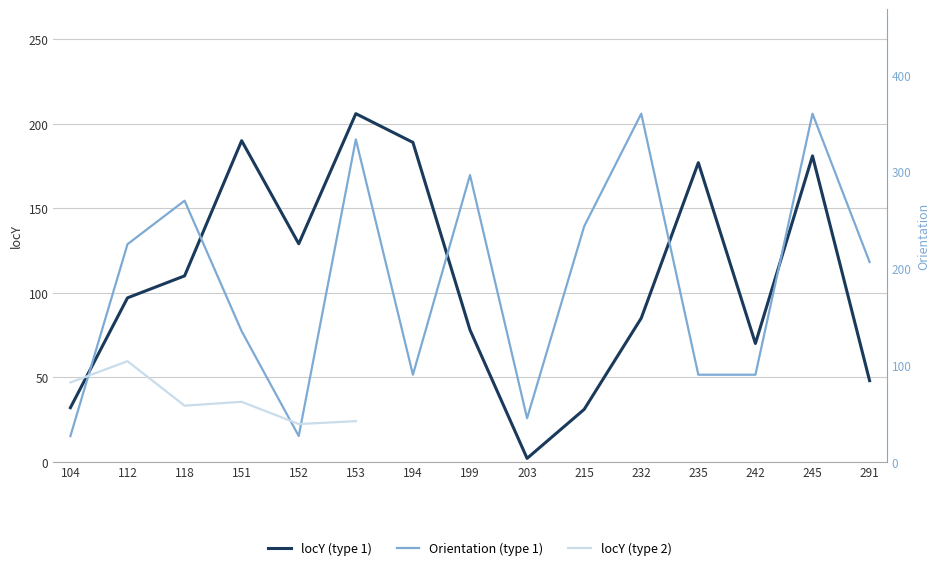

What is the minimum value shown in the chart?

2.0